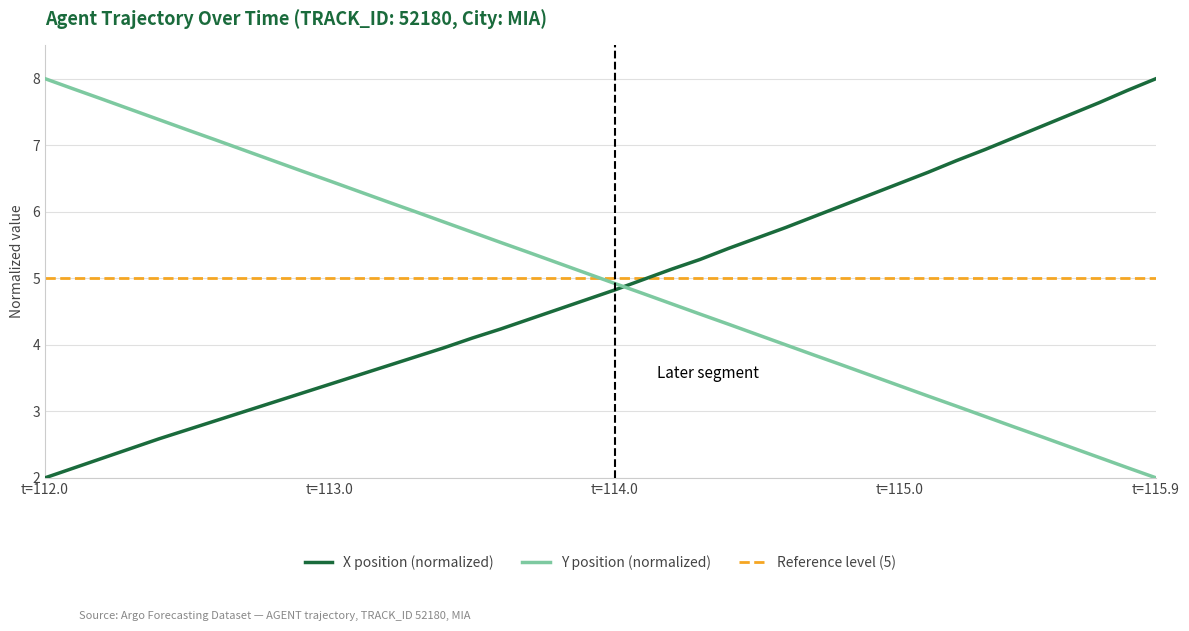

At which category is the sum across all series the highest?

t=112.0